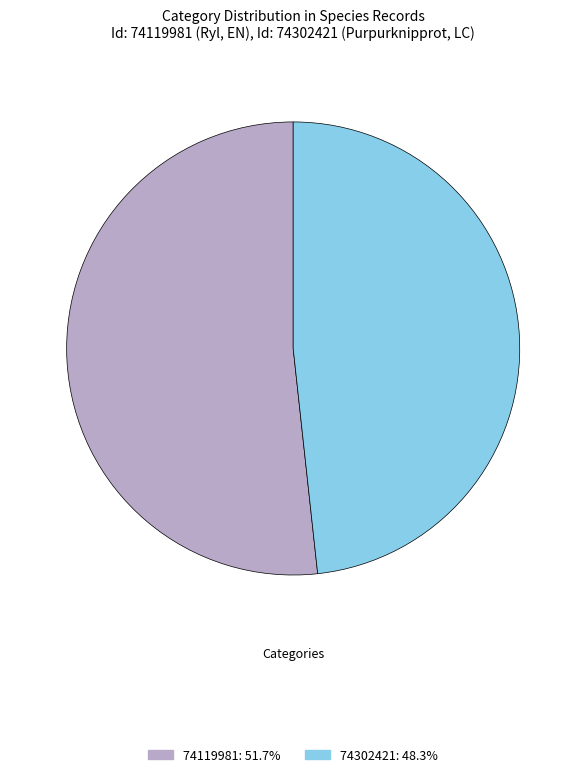

Is it true that 74119981 is 40% of the pie?

False